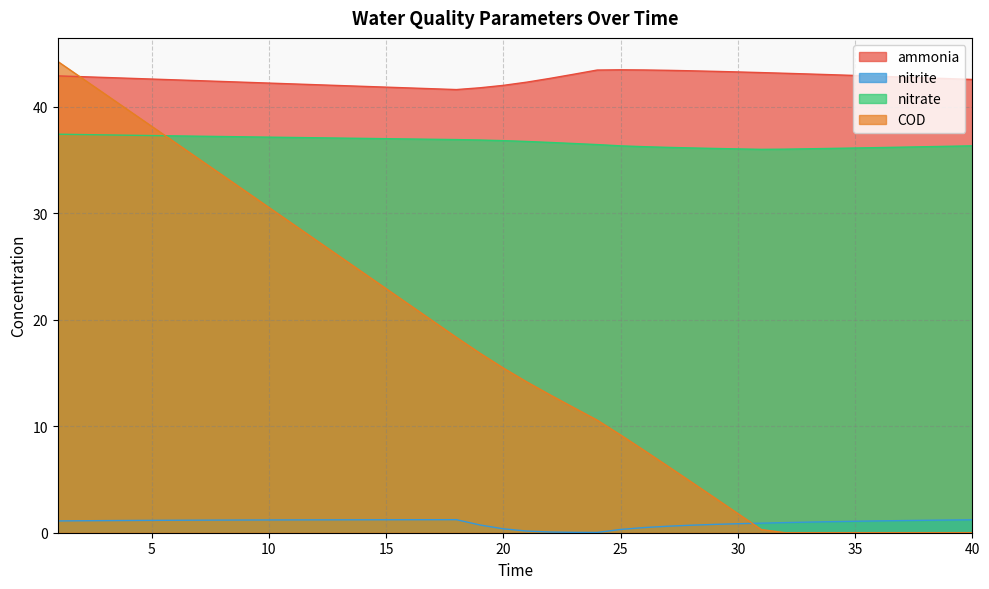

Between 11 and 5, which is larger?

5